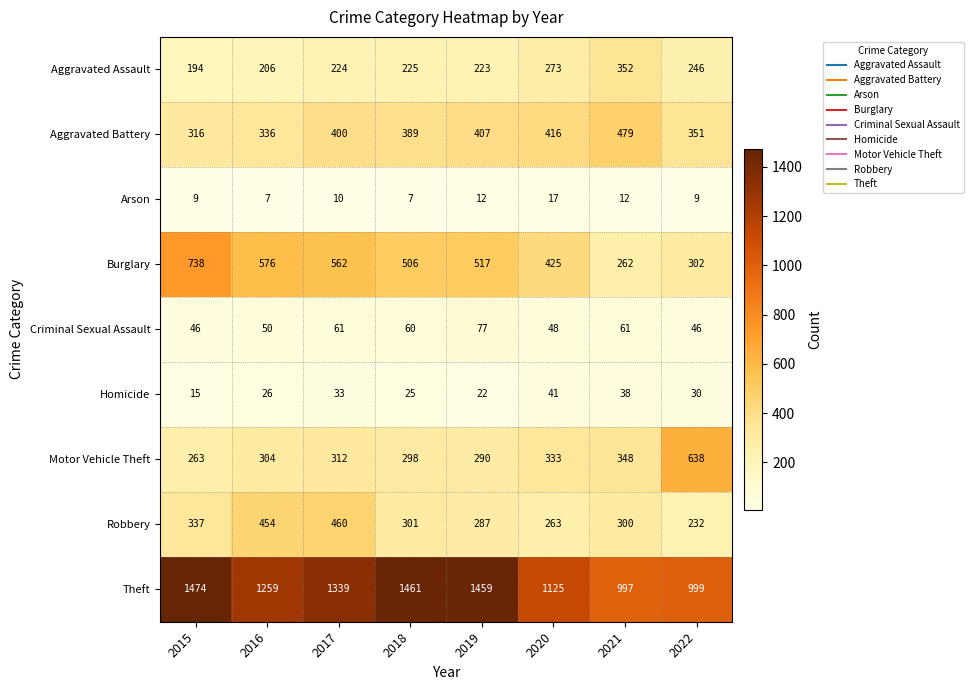

List the labels in order of Burglary value, largest first.

2015, 2016, 2017, 2019, 2018, 2020, 2022, 2021